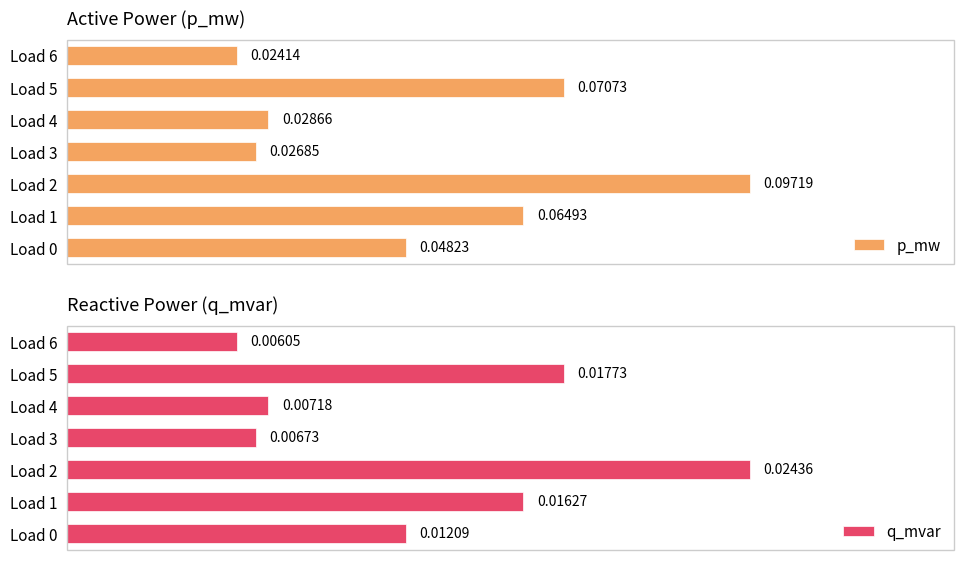

How many bars are there in total?

14